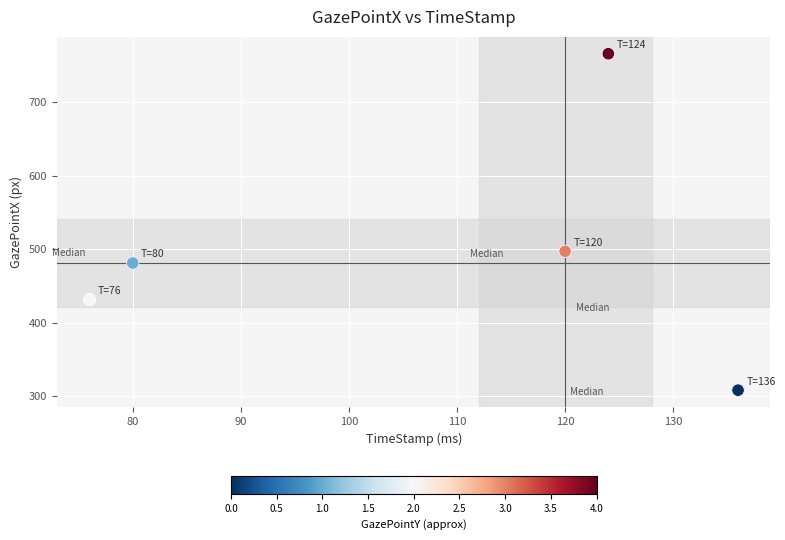

What Y value in the scatter plot is closest to 537?

497.4